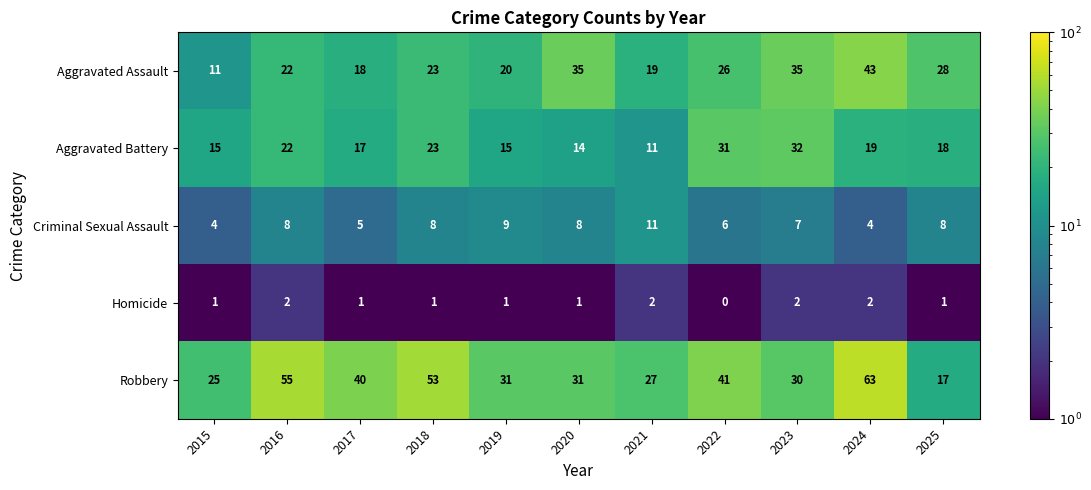

Rank the series by their maximum value, from lowest to highest.

Homicide, Criminal Sexual Assault, Aggravated Battery, Aggravated Assault, Robbery